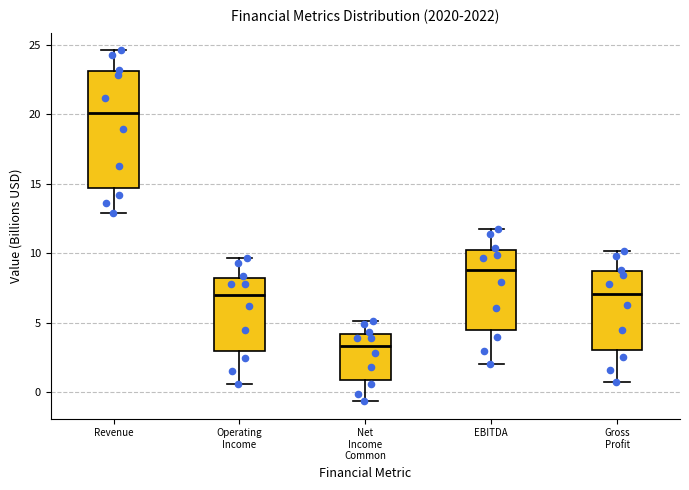

Comparing the boxes themselves (not the whiskers), which one is the tallest?

Revenue